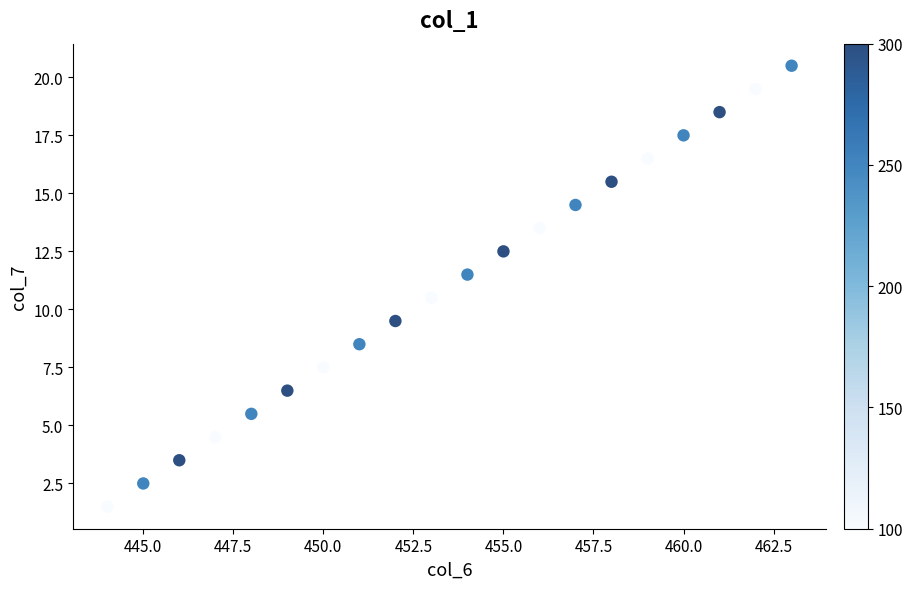

What is the range of X values (max minus min)?

19.0